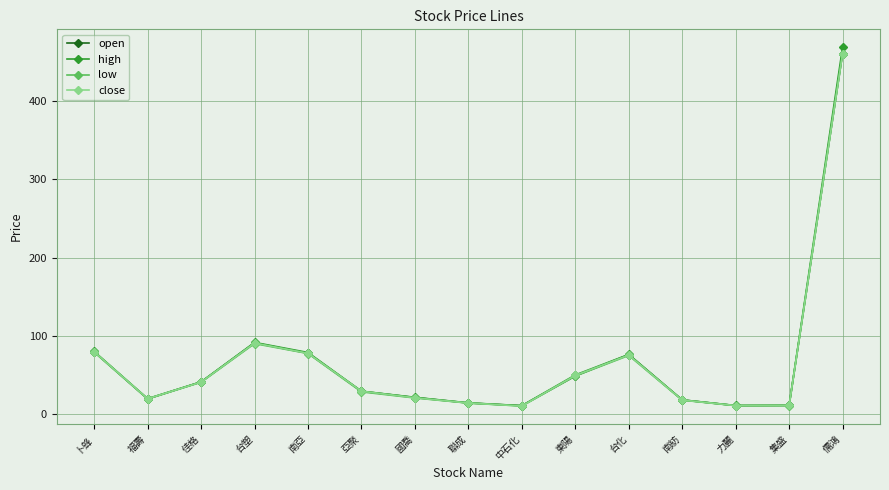

Read the close value at 中石化.

10.2